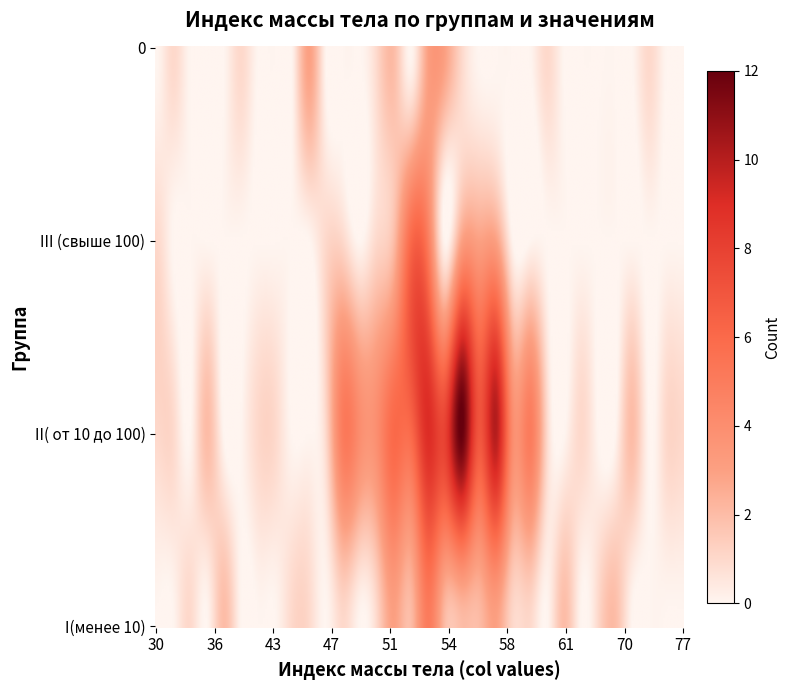

Rank the categories by 0 value from lowest to highest.

0, 2, 3, 4, 6, 7, 8, 10, 11, 12, 15, 19, 20, 21, 22, 24, 25, 26, 27, 28, 30, 31, 1, 5, 13, 18, 23, 29, 14, 9, 16, 17